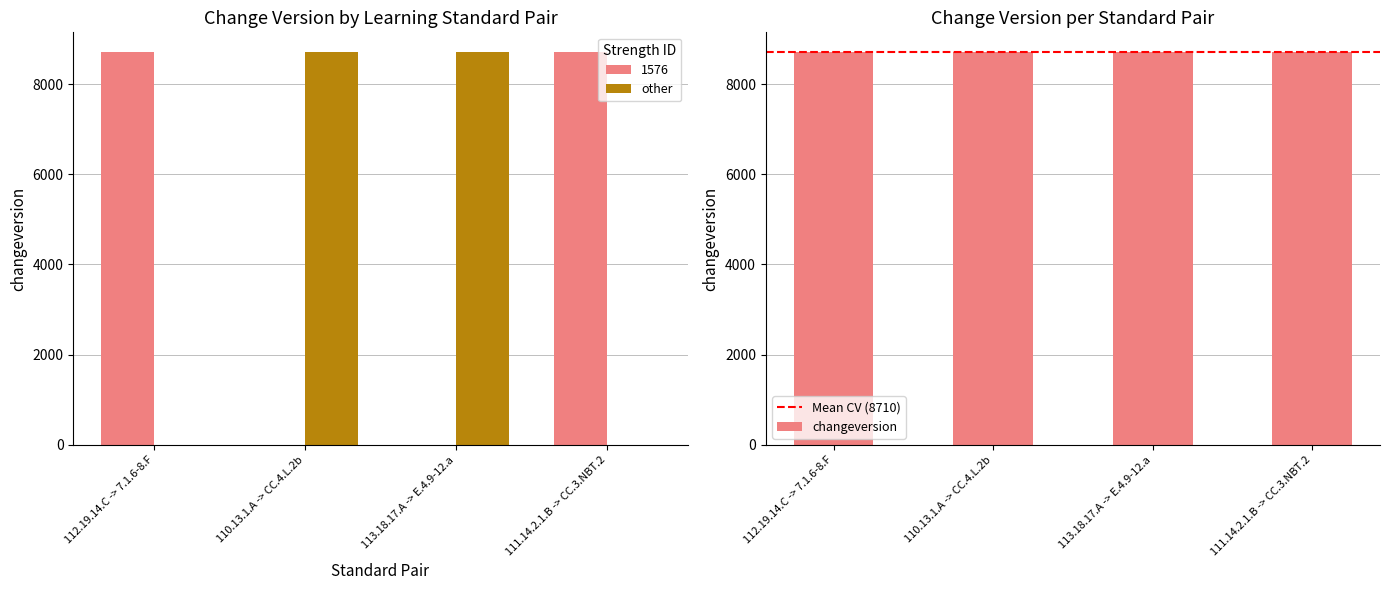

At which category does the chart reach its minimum across all series?

111.14.2.1.B -> CC.3.NBT.2